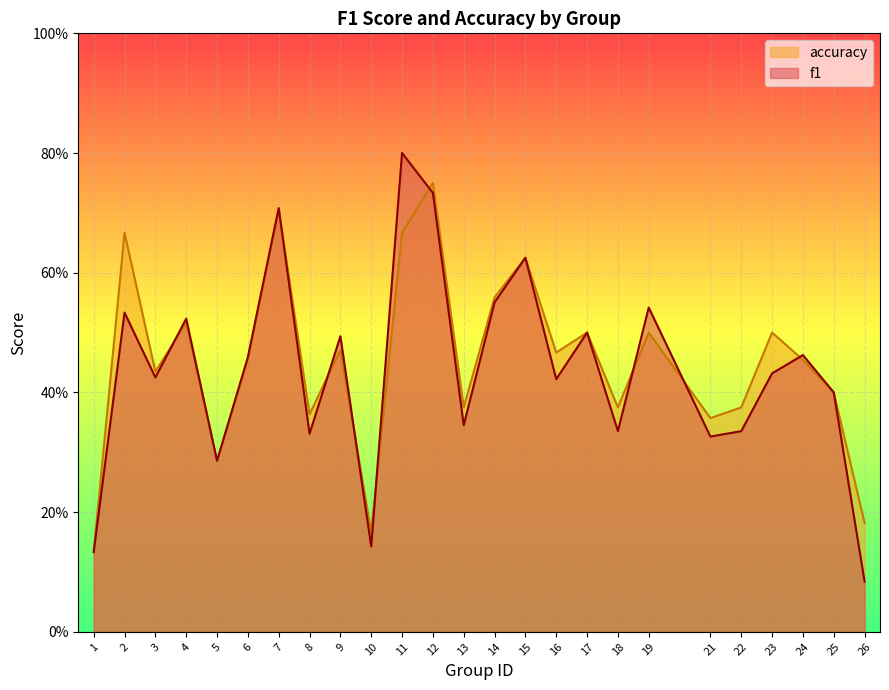

Reading right to left, list all the values displayed in this chart.

f1: 0.1	0.4	0.5	0.4	0.3	0.3	0.5	0.3	0.5	0.4	0.6	0.6	0.3	0.7	0.8	0.1	0.5	0.3	0.7	0.5	0.3	0.5	0.4	0.5	0.1
accuracy: 0.2	0.4	0.5	0.5	0.4	0.4	0.5	0.4	0.5	0.5	0.6	0.6	0.4	0.8	0.7	0.2	0.5	0.4	0.7	0.5	0.3	0.5	0.4	0.7	0.1